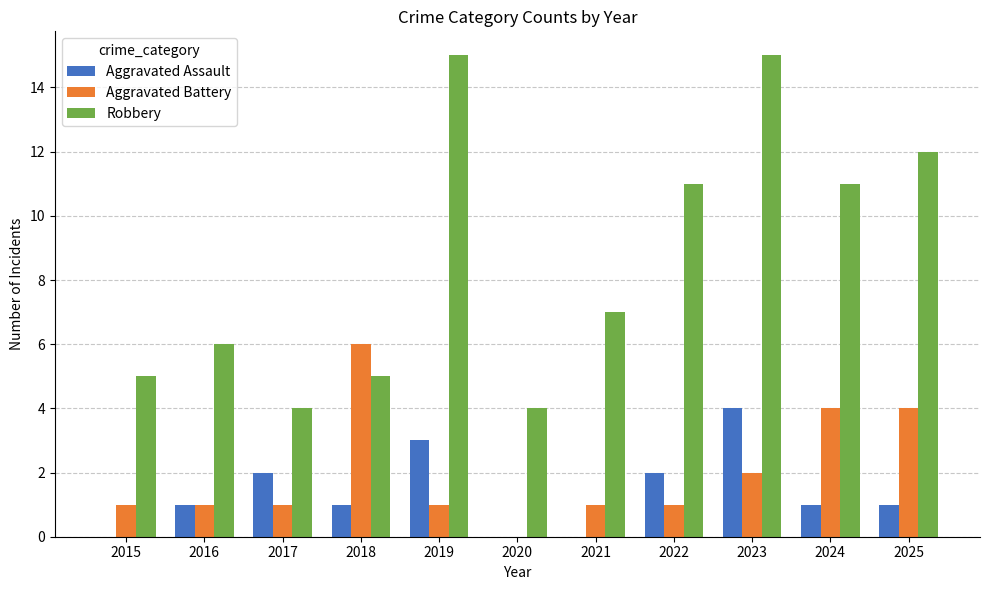

What is the sum of all Aggravated Assault values?

15